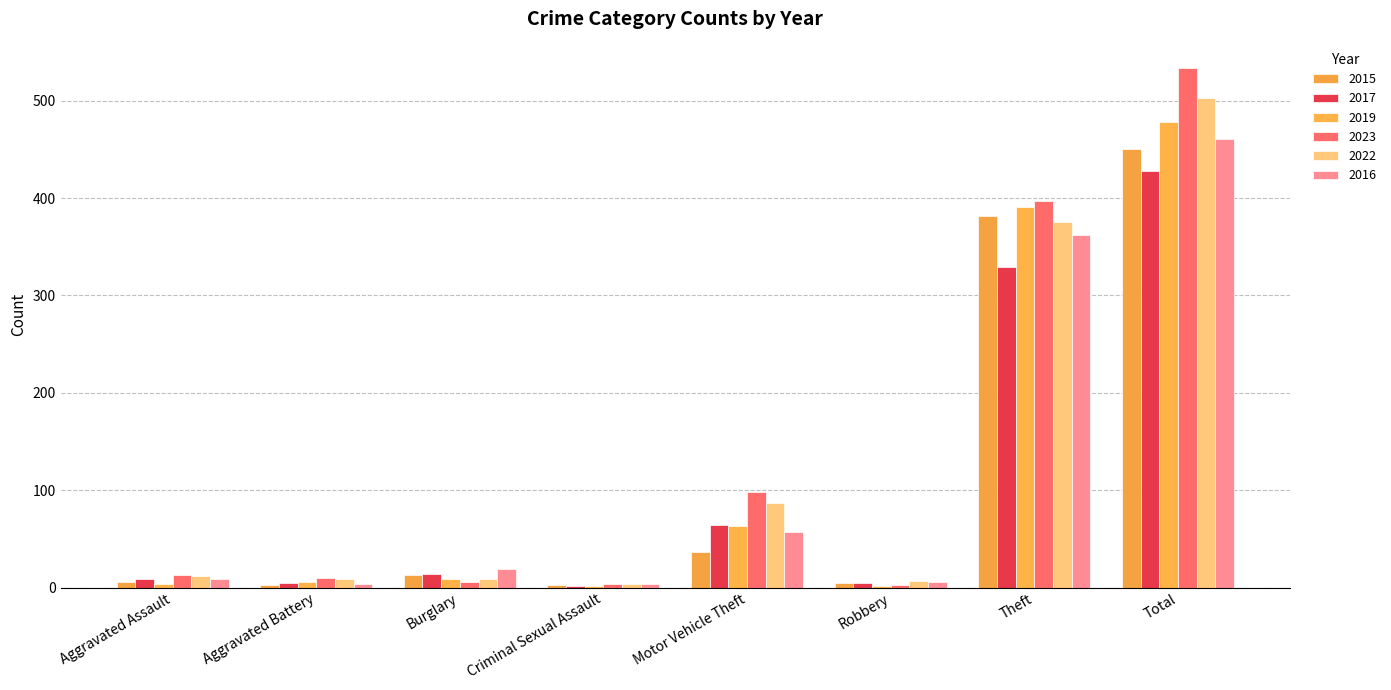

What is the minimum value shown in the chart?

2